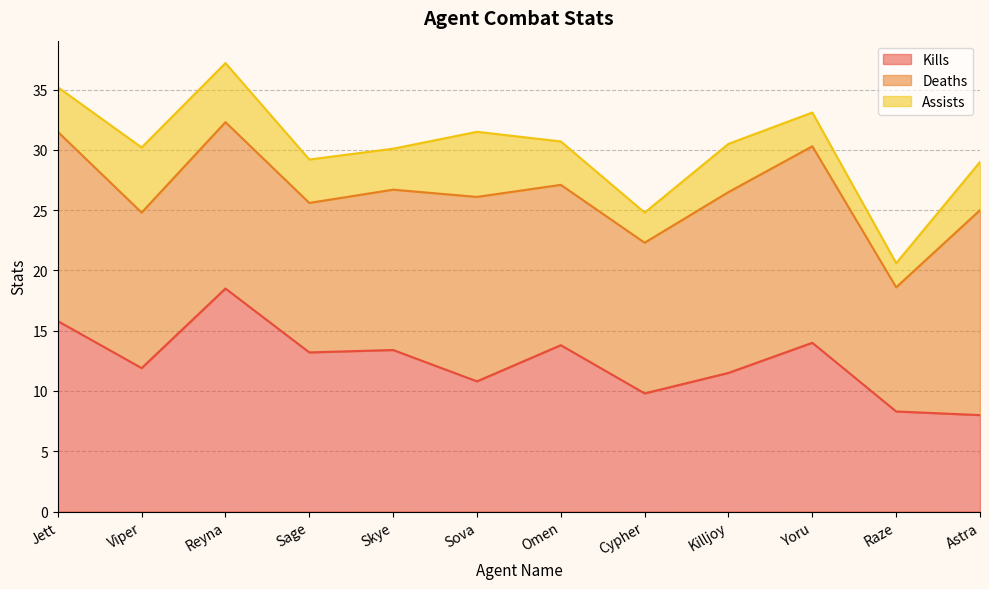

True or false: Assists and Deaths cross at least once.

False